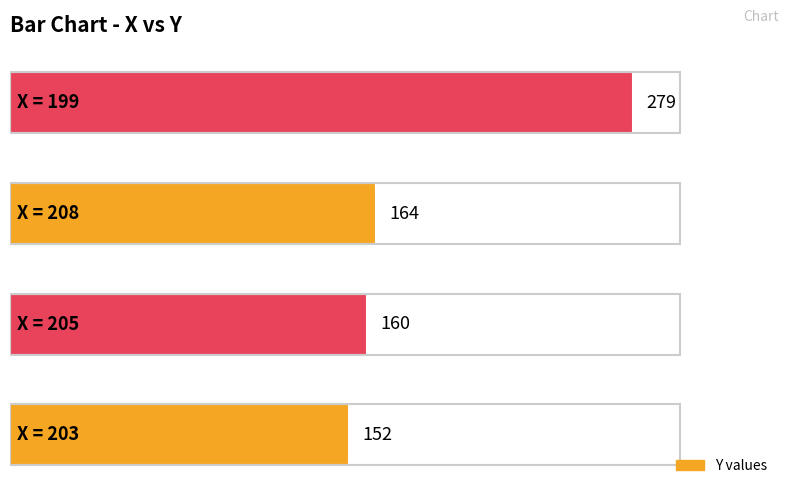

What is the sum of all values?

755